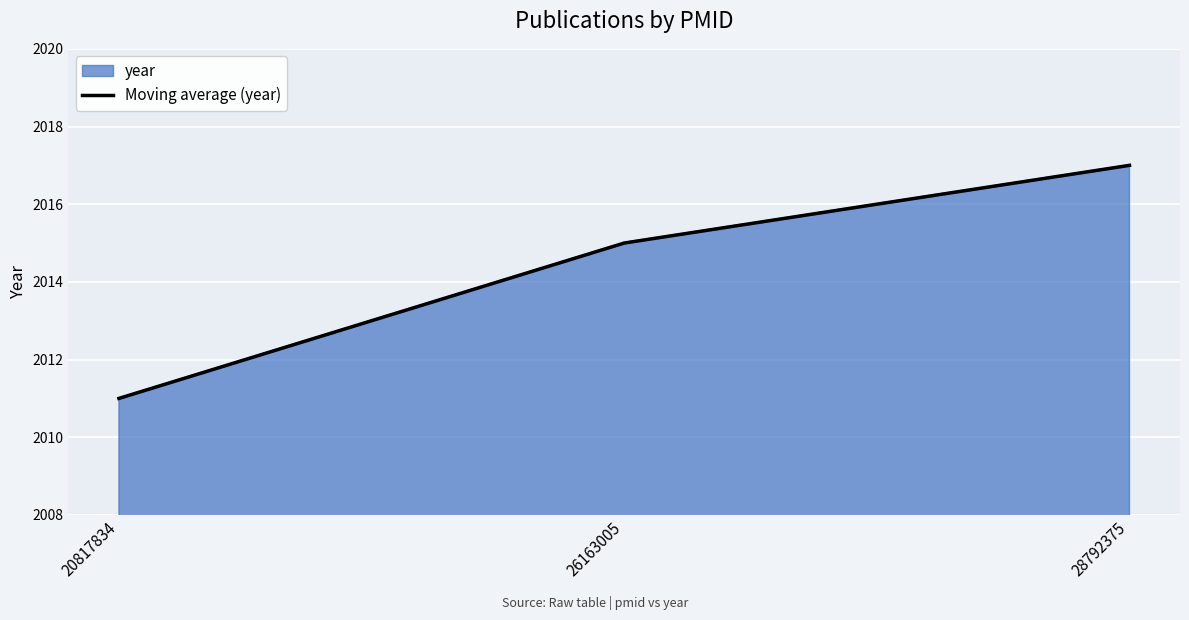

Read the value at 26163005.

2015